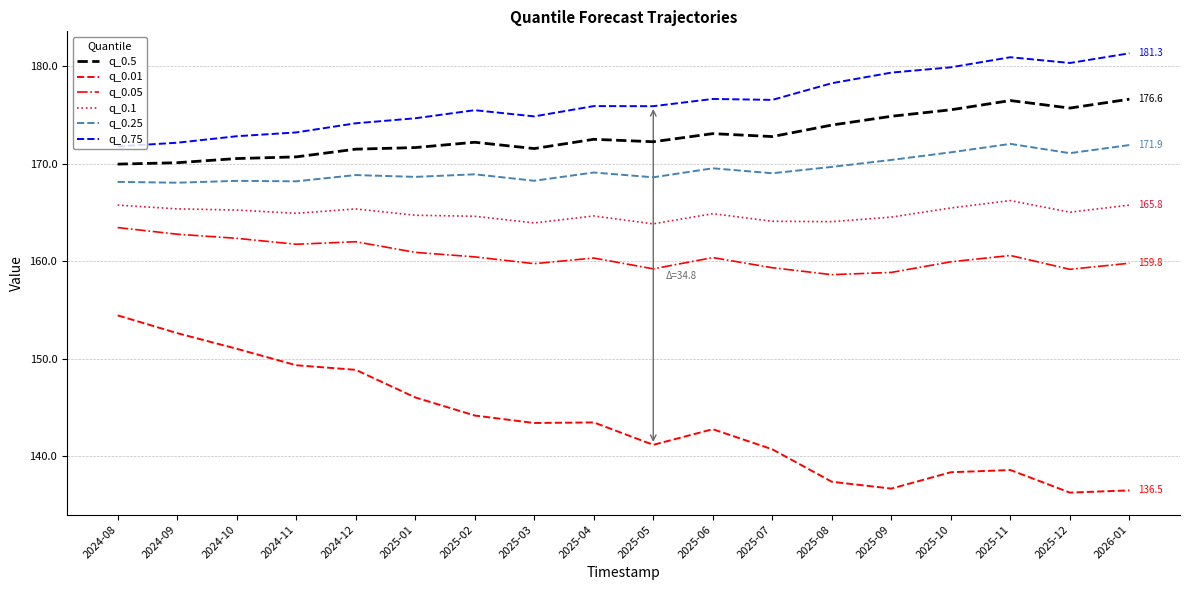

What is the difference between the highest and lowest values at 2025-03?

31.5